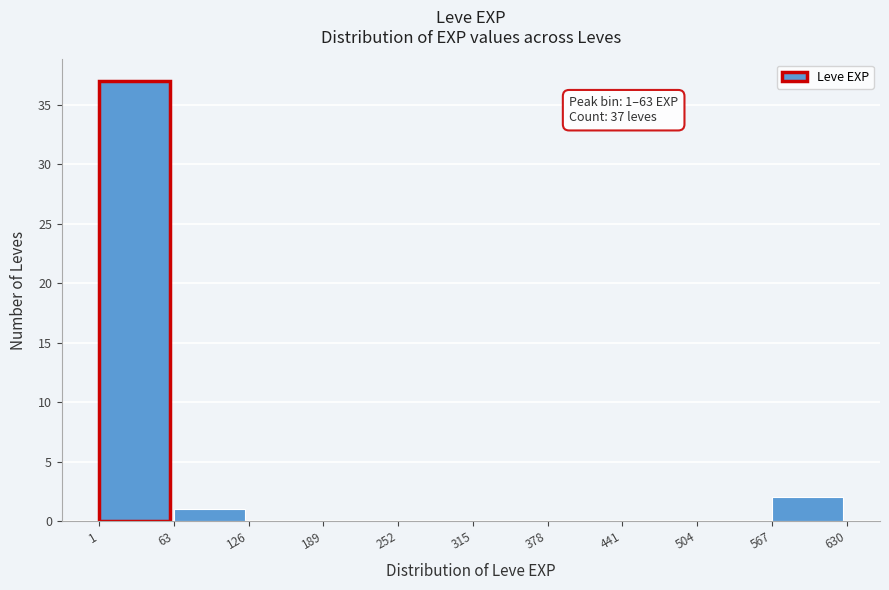

Which range on the x-axis has the tallest bar?

1 to 63